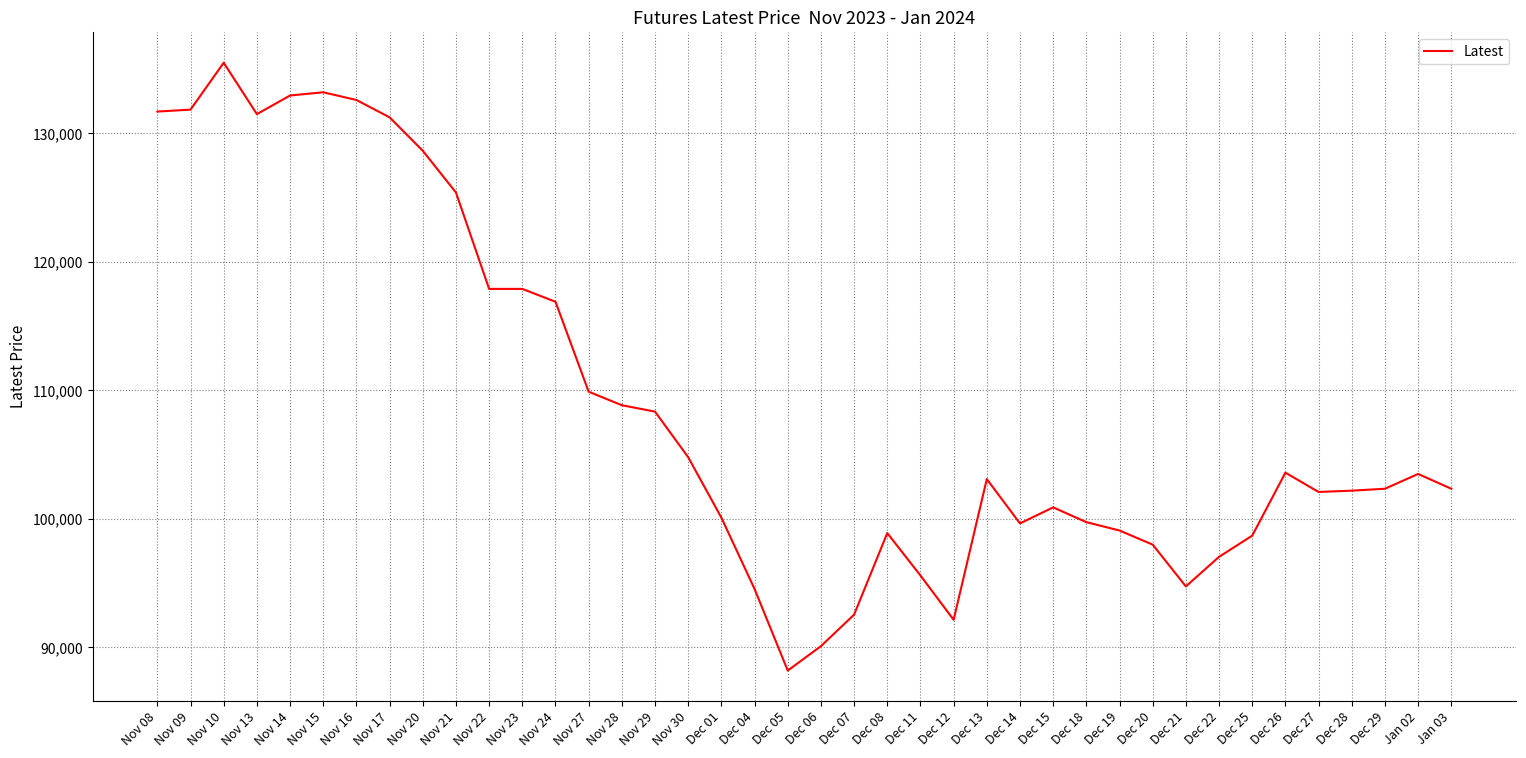

Is it true that the value at Nov 21 is 167108?

False